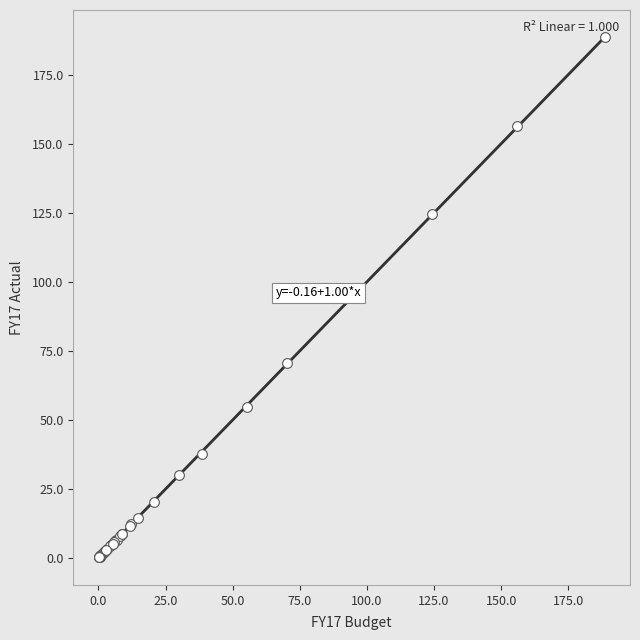

What Y value in the scatter plot is closest to 94?

70.4